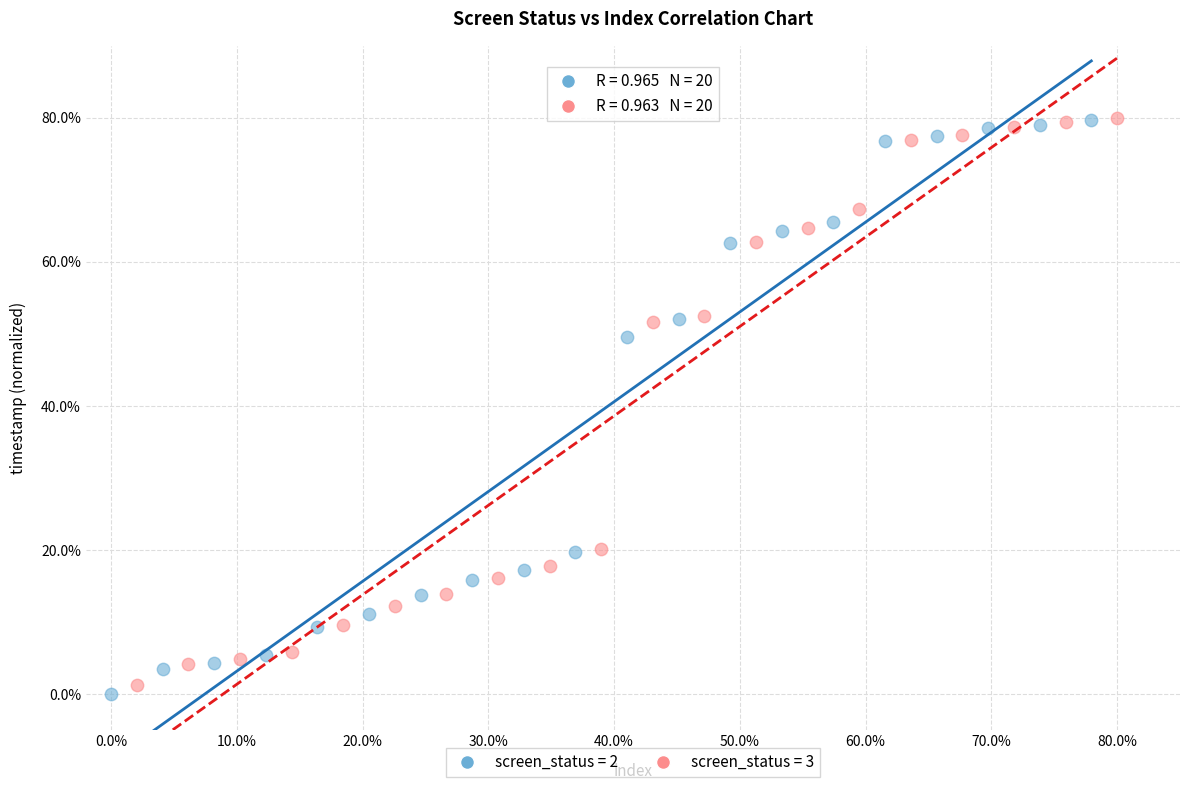

Which series has the largest Y range (max minus min)?

screen_status = 2